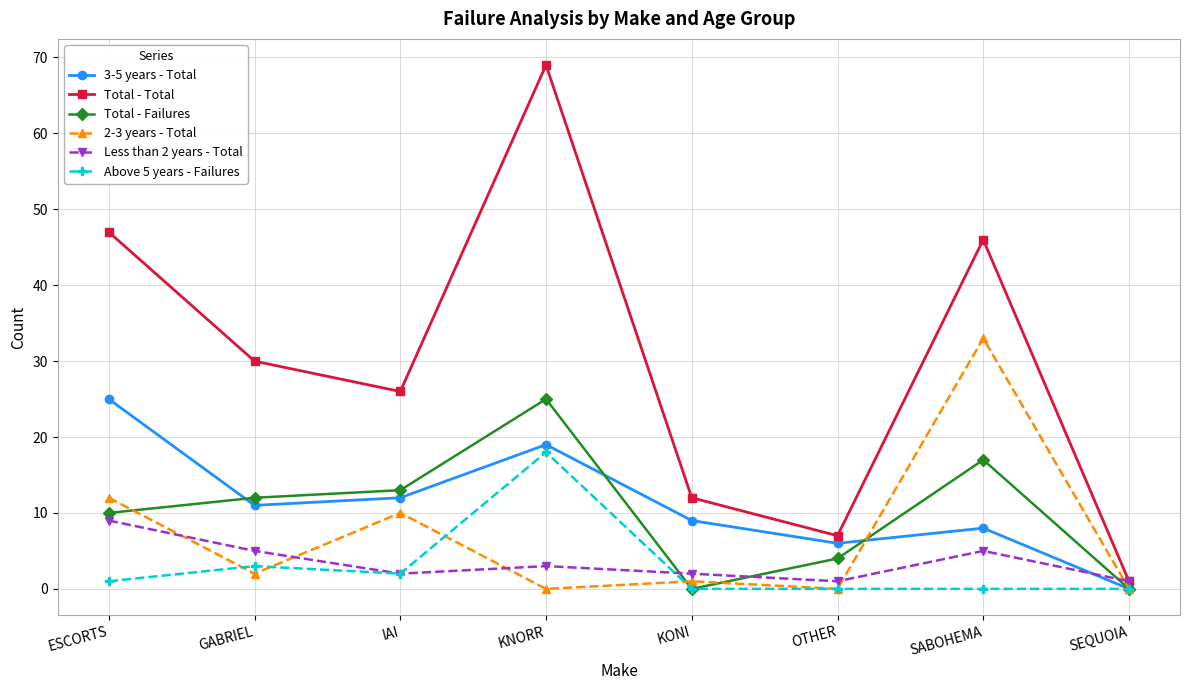

What is the total value across all series at KNORR?

134